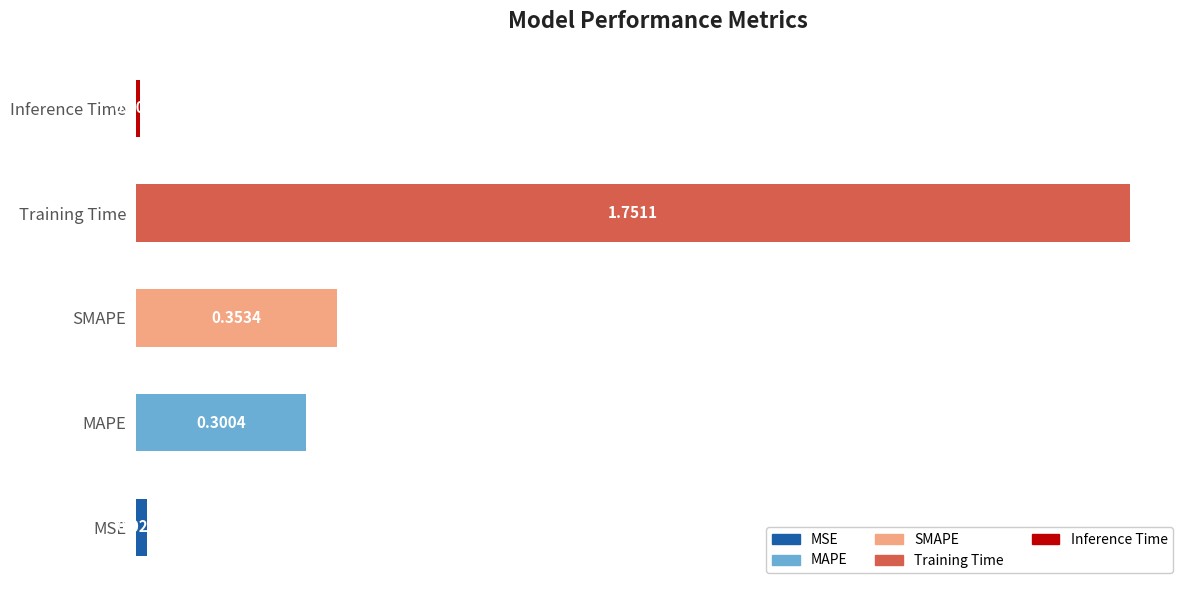

Rank the categories by value from lowest to highest.

Inference Time, MSE, MAPE, SMAPE, Training Time